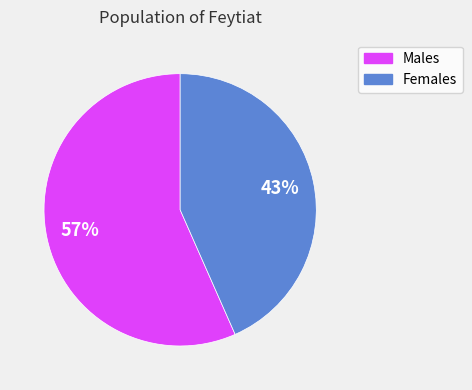

How many segments does this pie chart have?

2